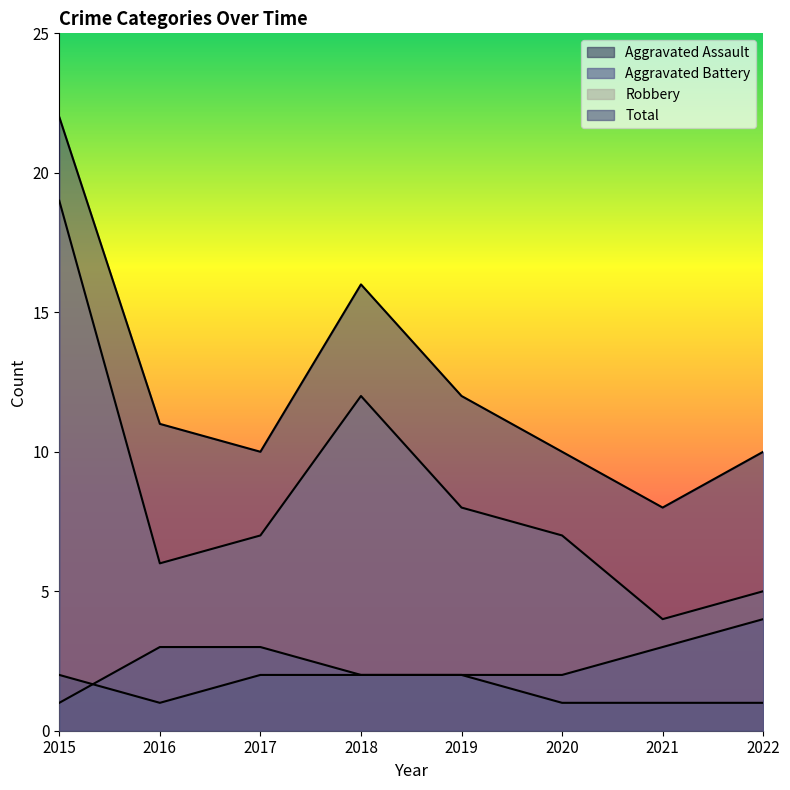

Reading left to right, extract all data points from this chart.

Aggravated Assault: 2015=2	2016=1	2017=2	2018=2	2019=2	2020=1	2021=1	2022=1
Aggravated Battery: 2015=1	2016=3	2017=3	2018=2	2019=2	2020=2	2021=3	2022=4
Robbery: 2015=19	2016=6	2017=7	2018=12	2019=8	2020=7	2021=4	2022=5
Total: 2015=22	2016=11	2017=10	2018=16	2019=12	2020=10	2021=8	2022=10